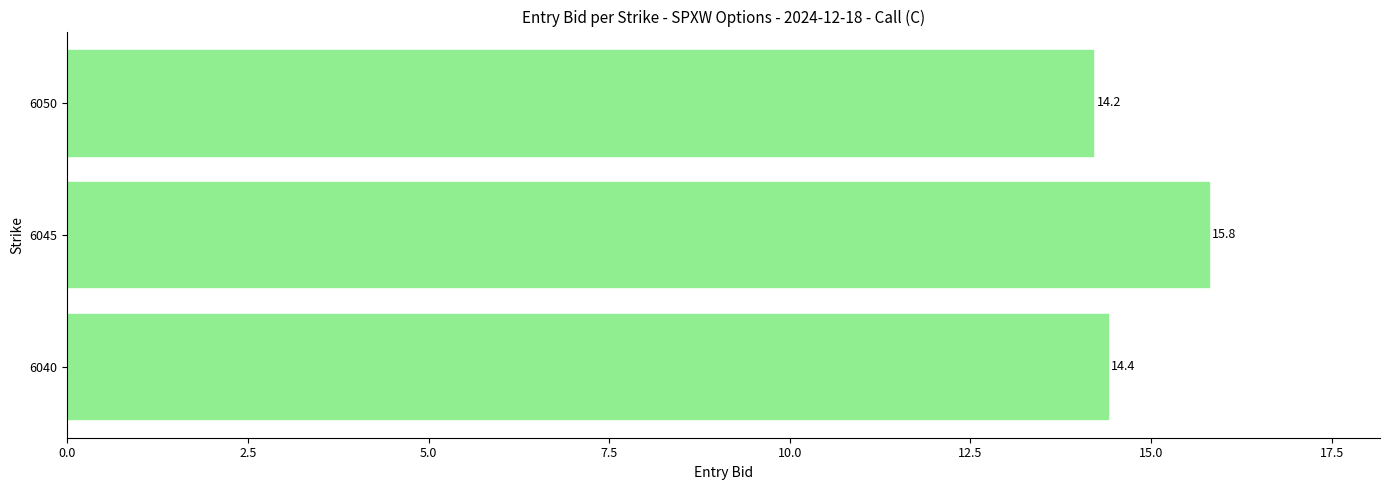

At which category does the chart reach its peak across all series?

6045